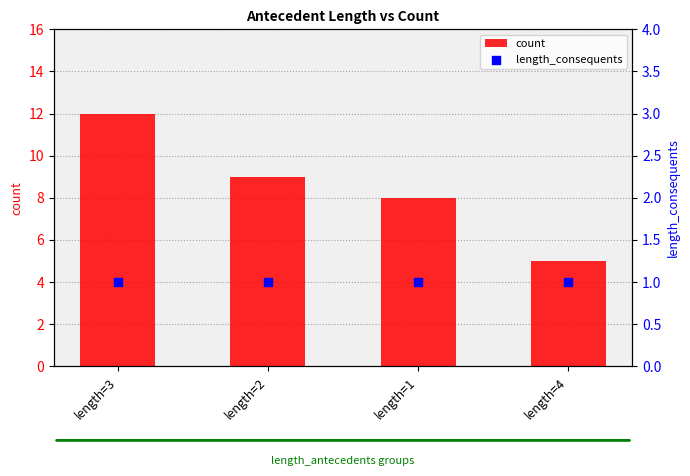

What is the total value across all series at length=4?

6